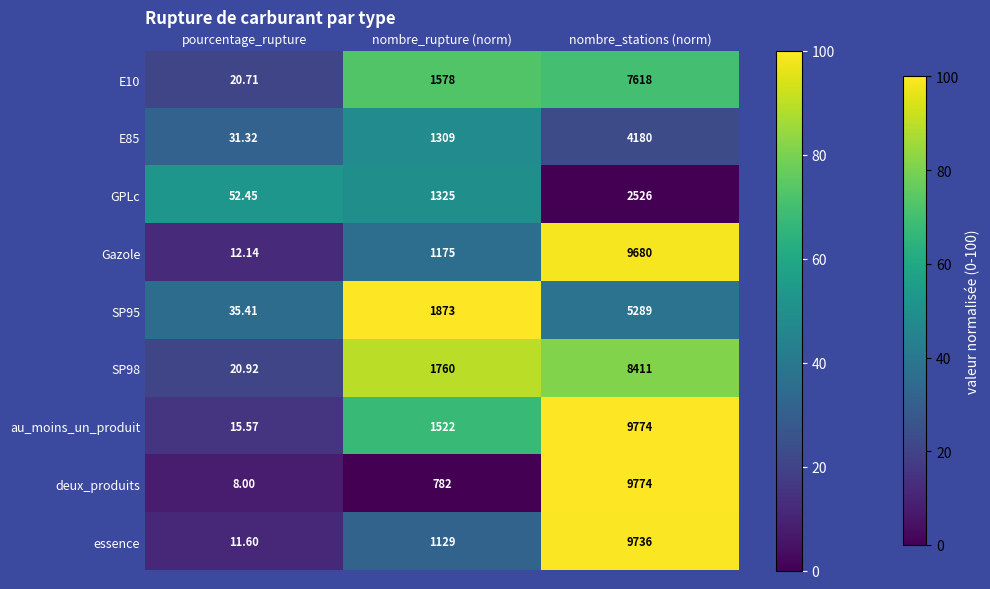

Which category has the highest value across all series?

nombre_stations (norm)